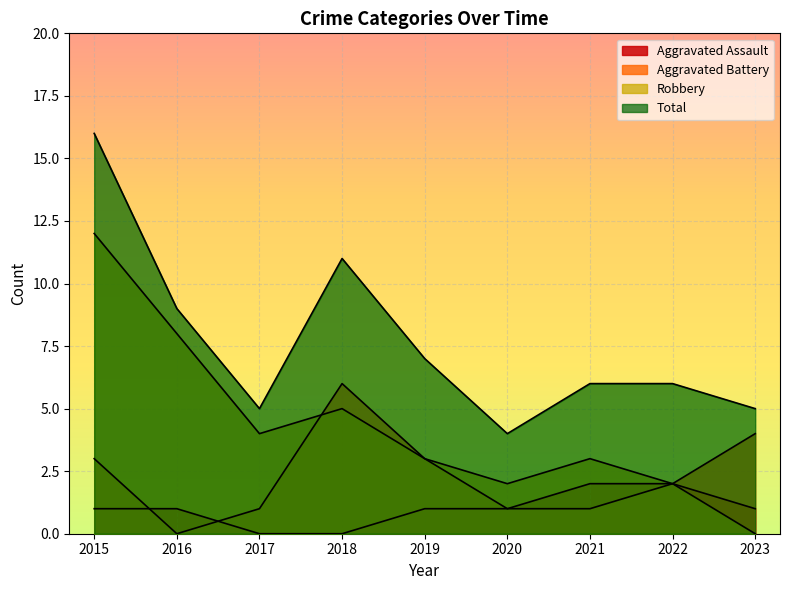

At which label does Aggravated Assault first exceed 1?

2021